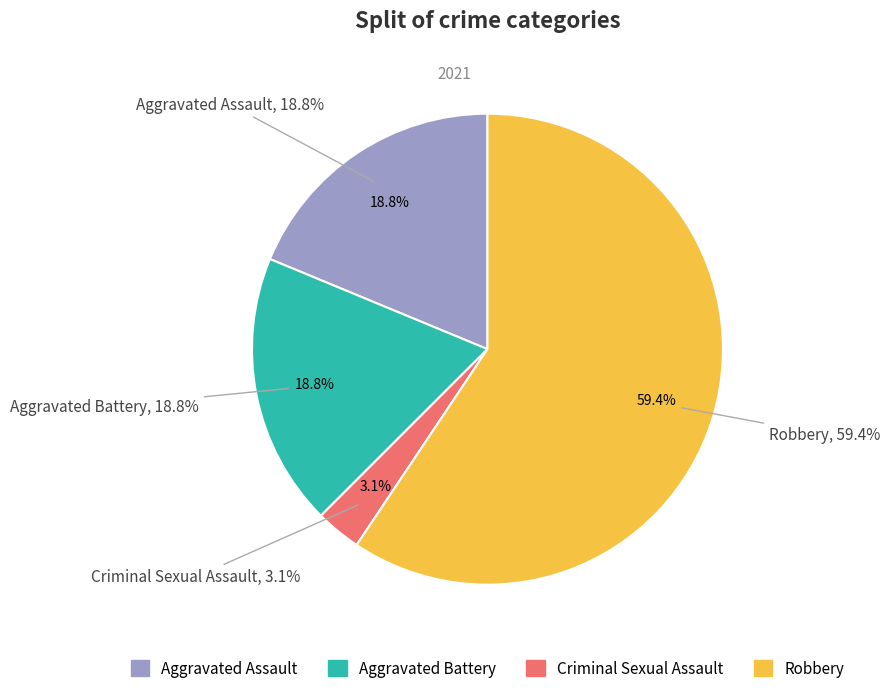

Which category accounts for the majority?

Robbery